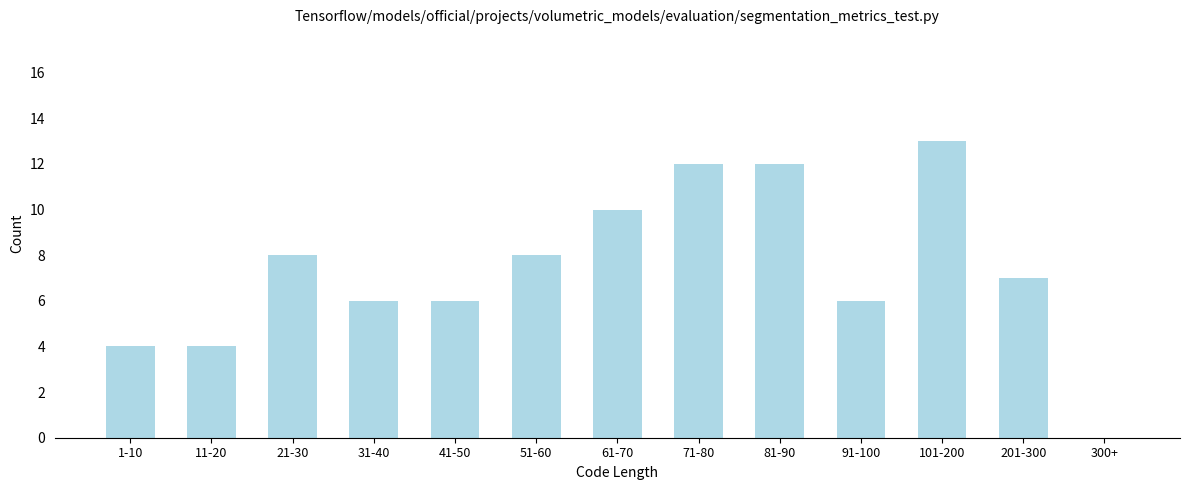

Reading right to left, what are all the values shown in this chart?

300+=0	201-300=7	101-200=13	91-100=6	81-90=12	71-80=12	61-70=10	51-60=8	41-50=6	31-40=6	21-30=8	11-20=4	1-10=4